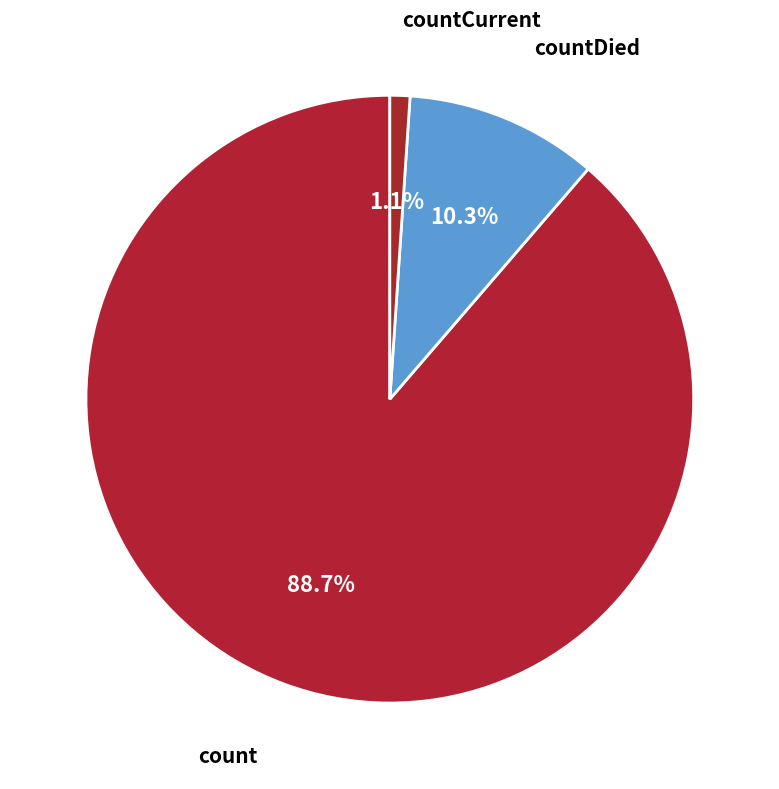

To the nearest percent, what is the difference between the largest and smallest slice percentages?

88%